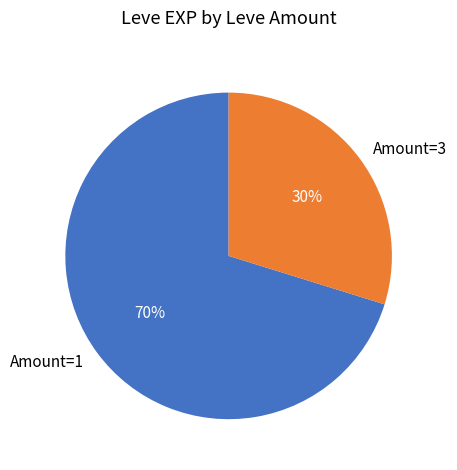

Does Amount=1 account for over 50% of the chart?

Yes